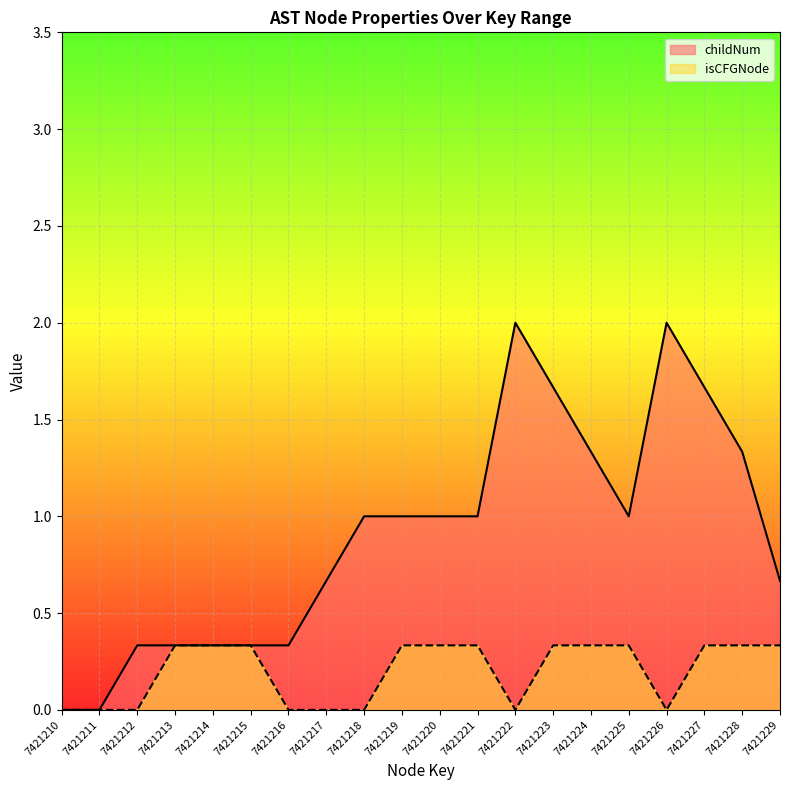

What is the spread (max minus min) of values at 7421216?

0.3